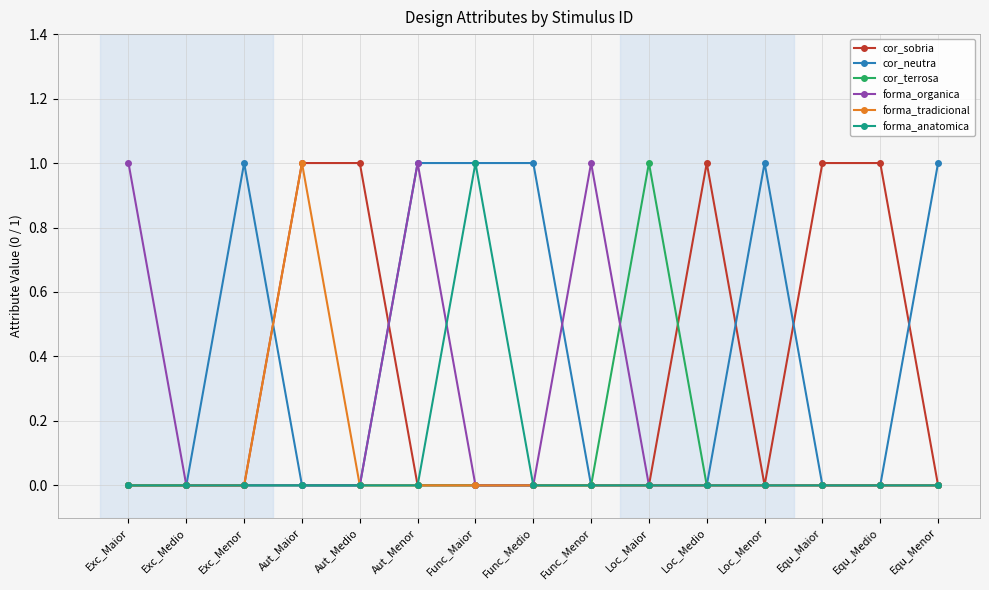

How many series are shown in this chart?

6